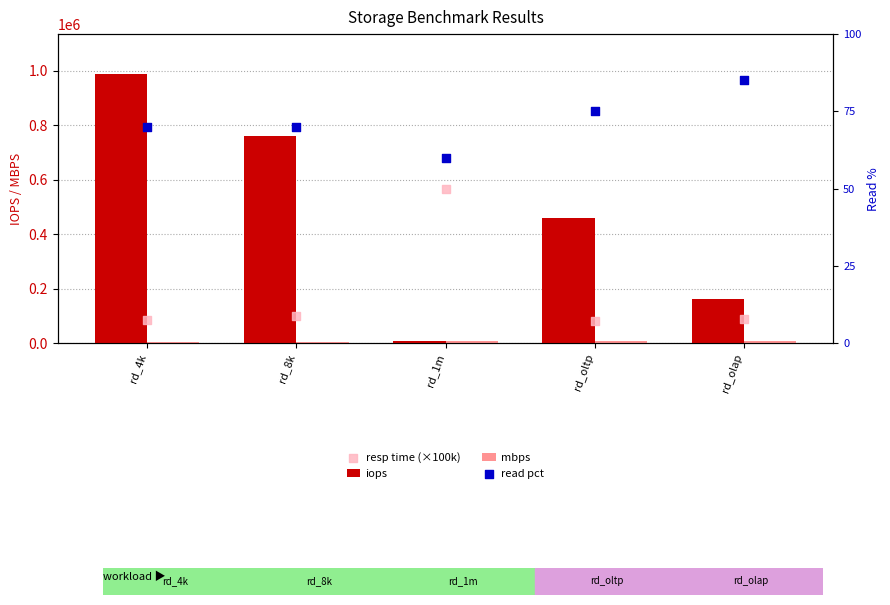

What is the total value across all series at rd_1m?

583042.4